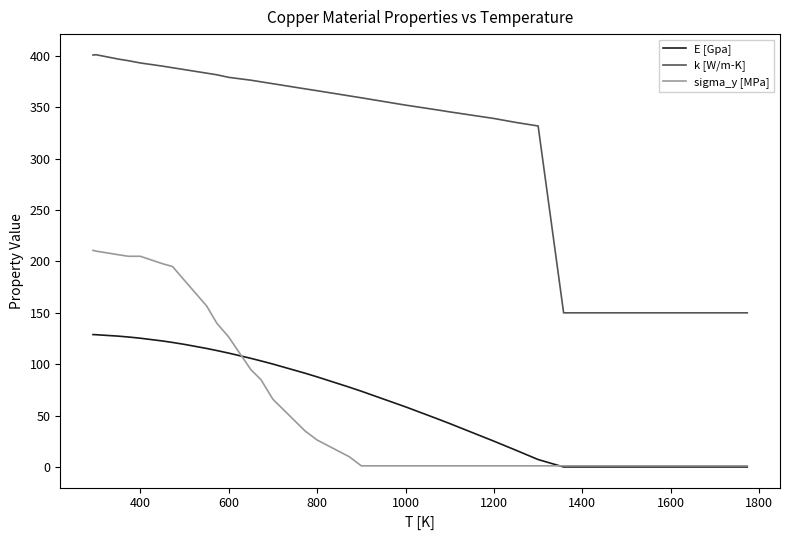

Which series has the largest range (max minus min)?

k [W/m-K]